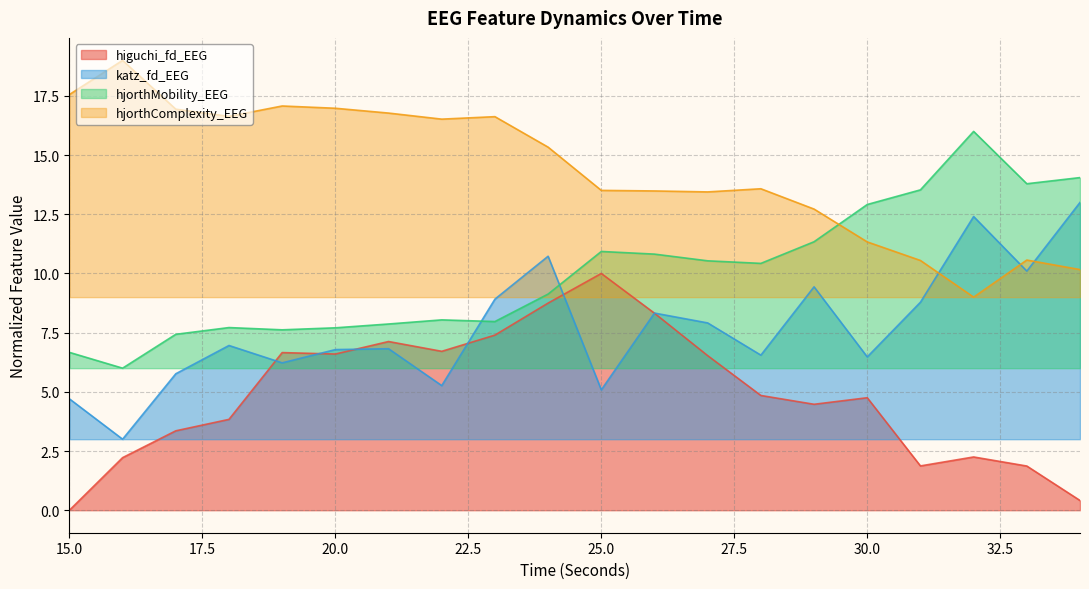

Reading left to right, extract all data points from this chart.

higuchi_fd_EEG: 0.0	2.2	3.4	3.8	6.7	6.6	7.1	6.7	7.4	8.7	10.0	8.3	6.5	4.8	4.5	4.8	1.9	2.2	1.9	0.4
katz_fd_EEG: 4.7	3.0	5.8	7.0	6.2	6.8	6.8	5.3	8.9	10.7	5.1	8.3	7.9	6.6	9.4	6.5	8.8	12.4	10.1	13.0
hjorthMobility_EEG: 6.7	6.0	7.4	7.7	7.6	7.7	7.9	8.0	8.0	9.1	10.9	10.8	10.5	10.4	11.3	12.9	13.5	16.0	13.8	14.0
hjorthComplexity_EEG: 17.6	19.0	16.9	16.6	17.1	17.0	16.8	16.5	16.6	15.3	13.5	13.5	13.4	13.6	12.7	11.3	10.5	9.0	10.6	10.2